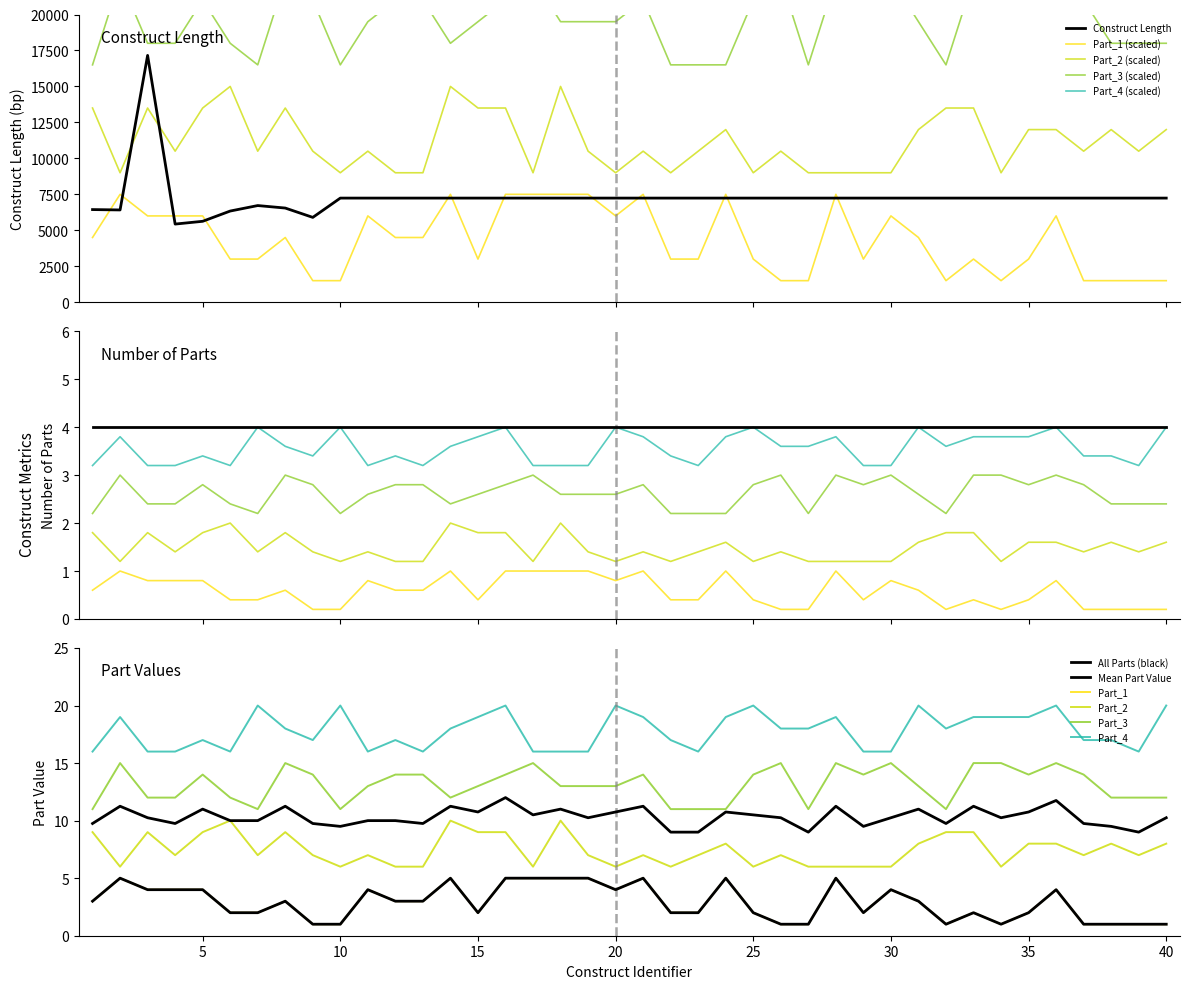

How many Part_2 values are between 9000 and 13500?

37